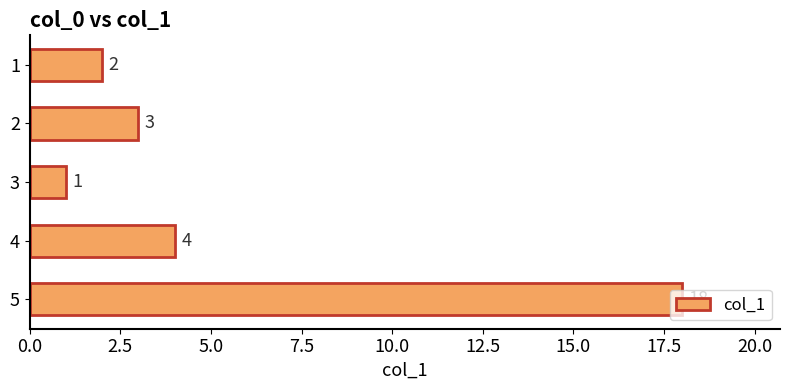

True or false: the data shows 3 at 2.

True